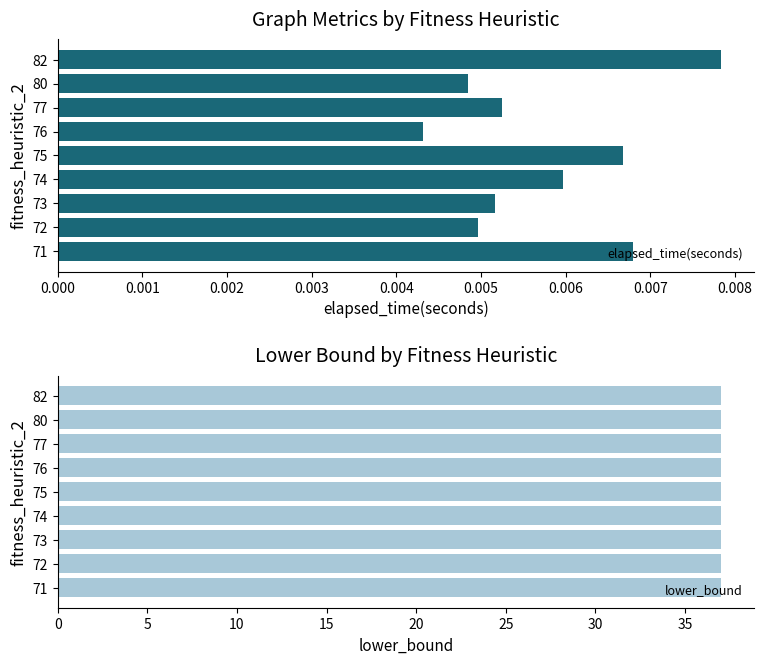

How many categories are shown in the chart?

9